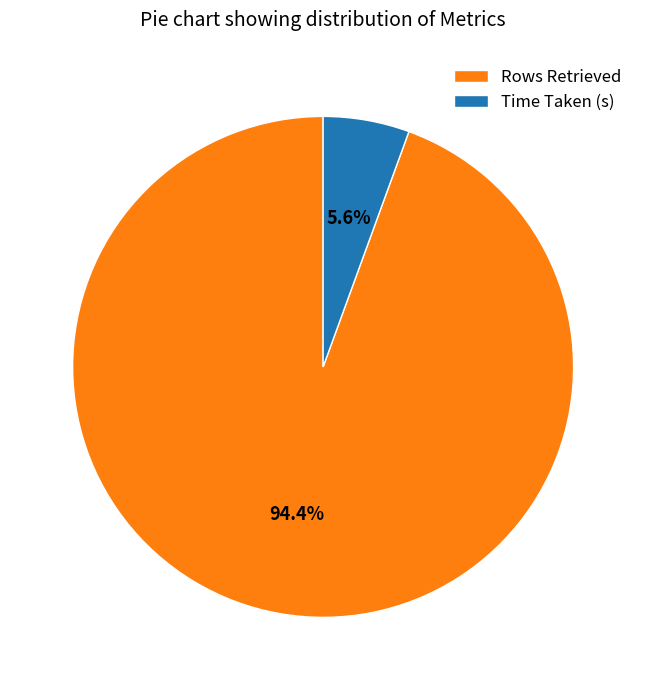

Does Time Taken (s) account for over 50% of the chart?

No